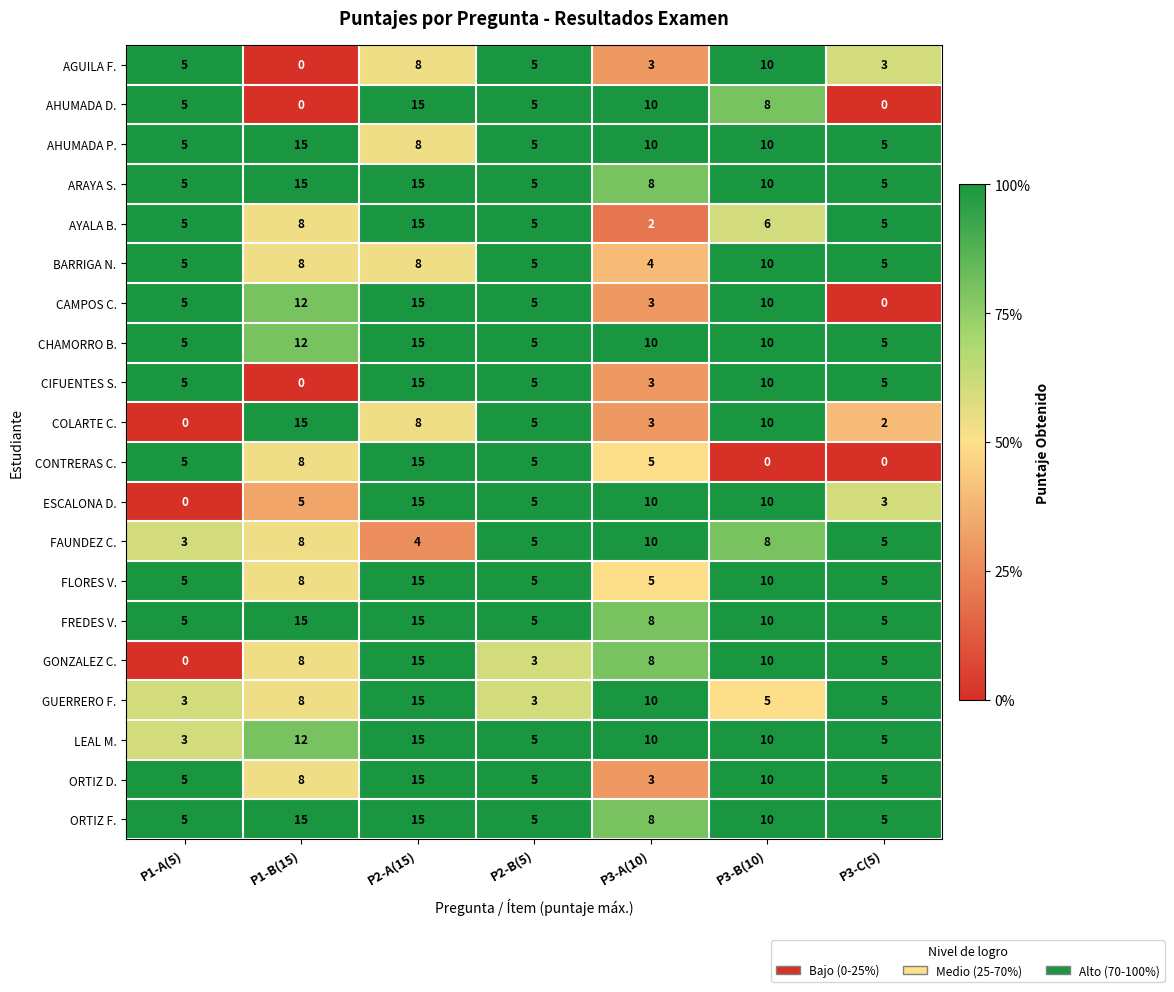

What is the total value across all series at P1-B(15)?

180